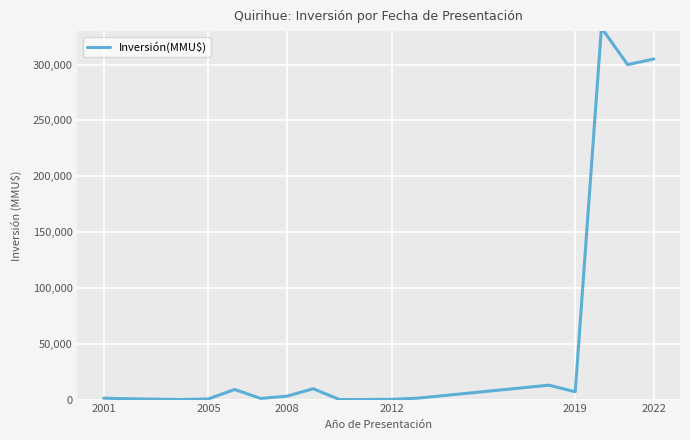

What is the greatest value displayed?

333020